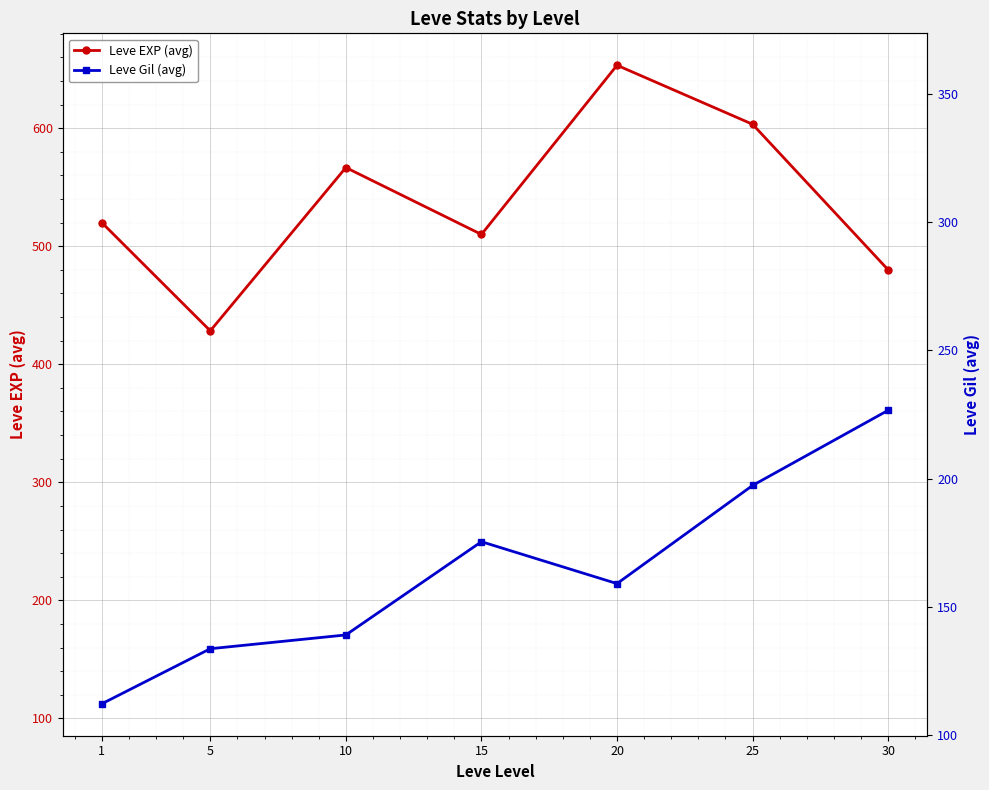

Which series has the largest total across all categories?

Leve EXP (avg)